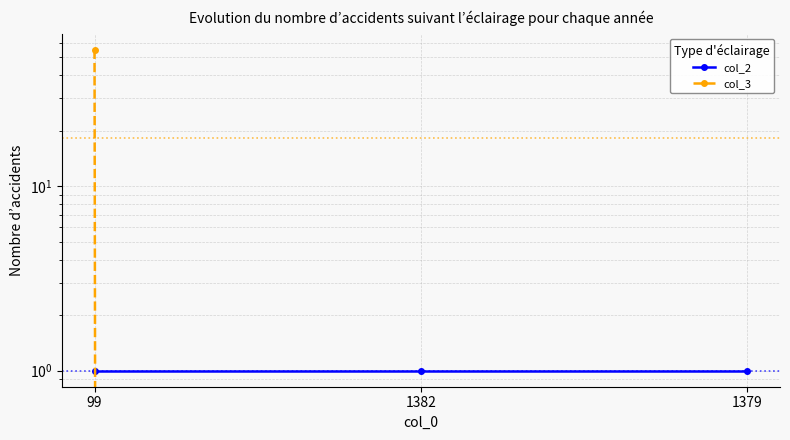

How many data points does each series have?

3